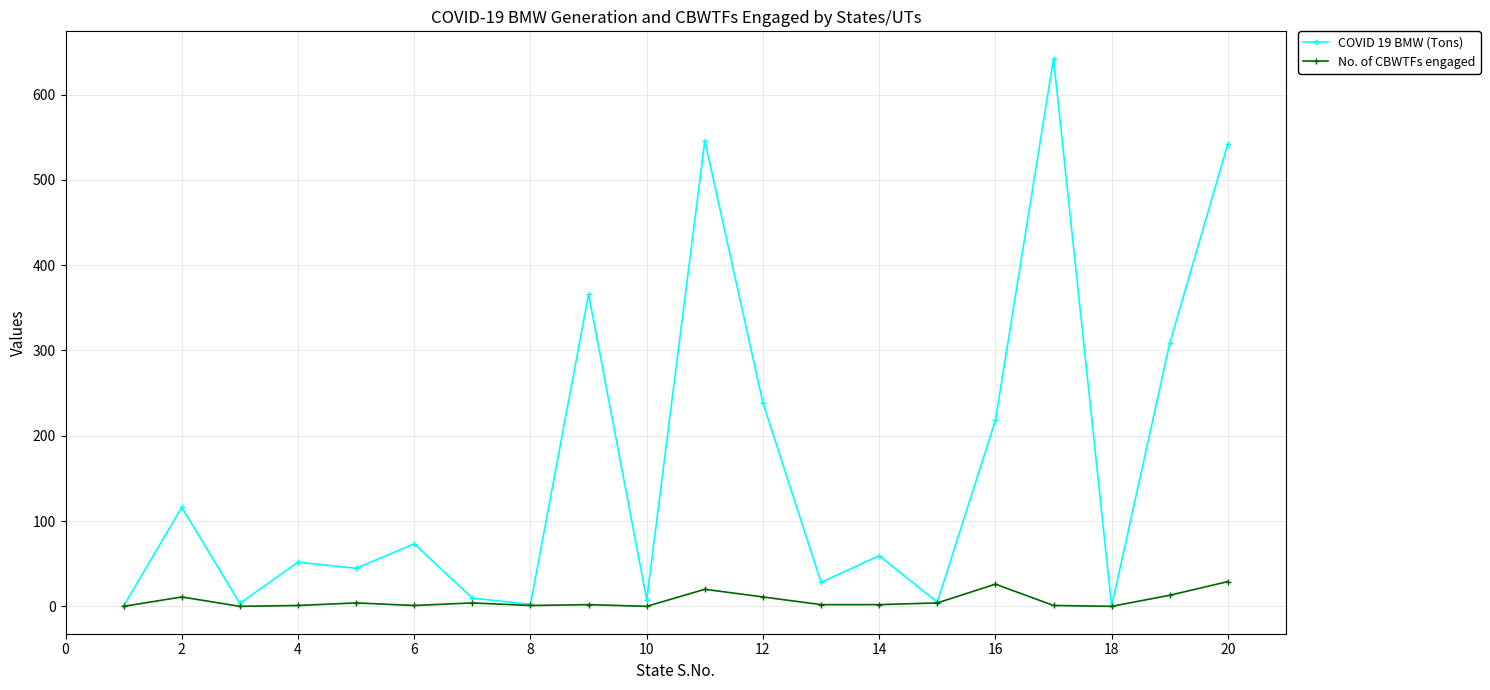

List the series in order of their overall mean, highest first.

COVID 19 BMW (Tons), No. of CBWTFs engaged